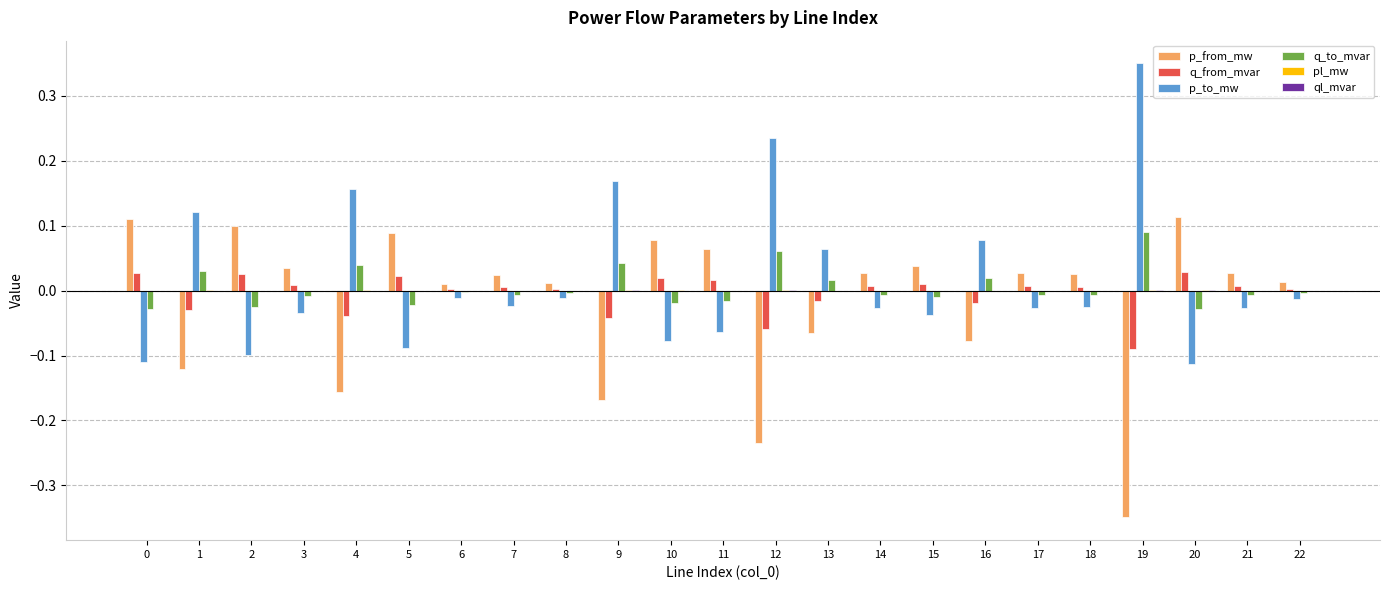

How many categories are shown in the chart?

23